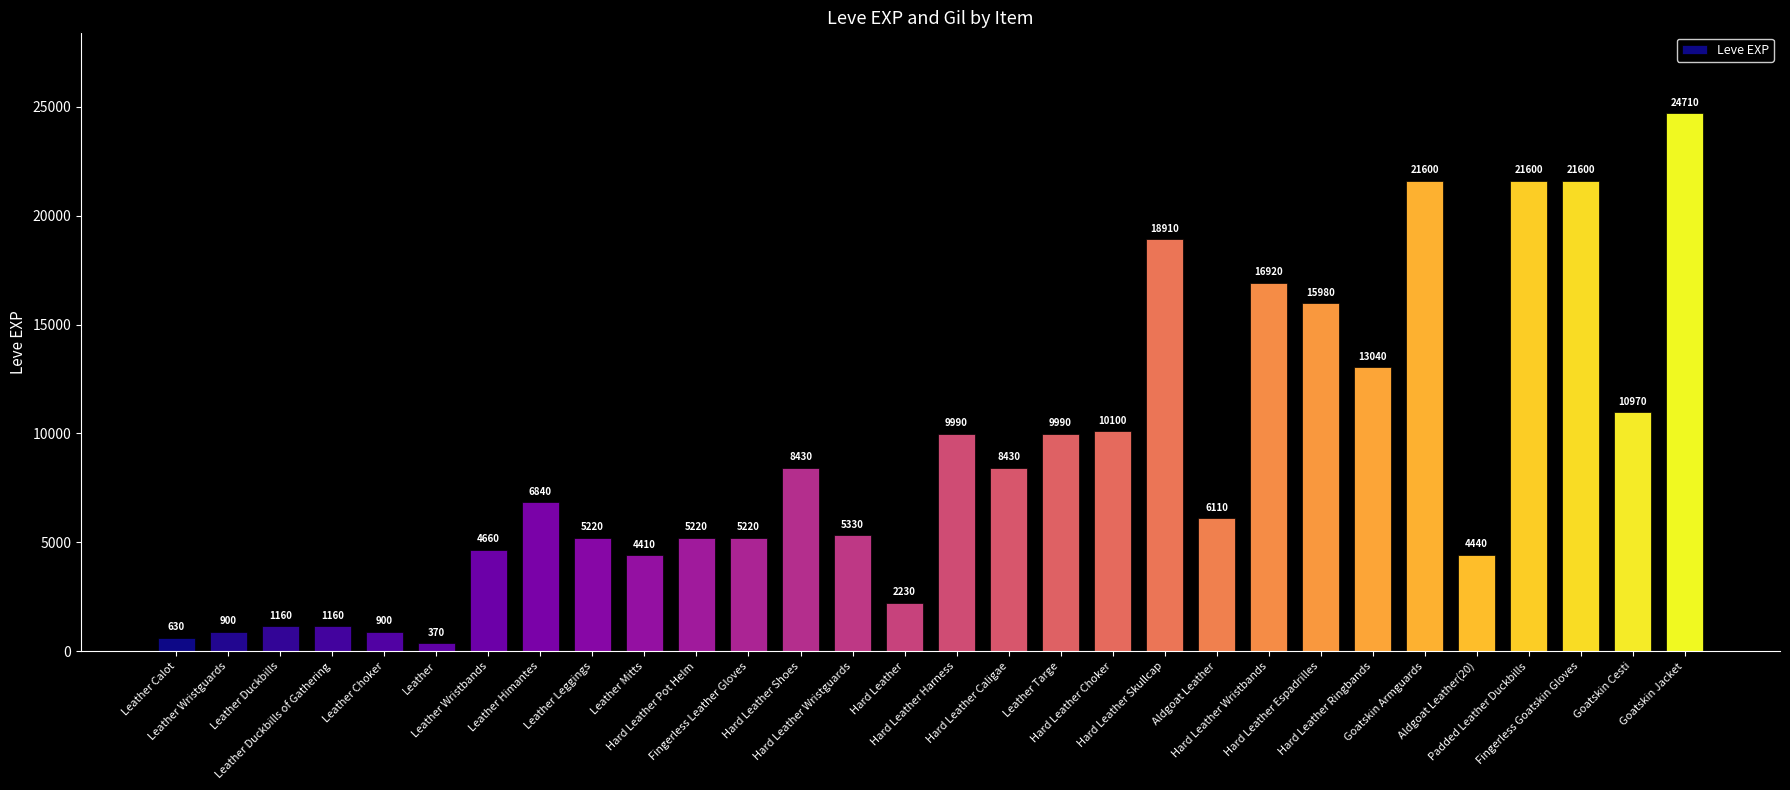

What is the difference between the second highest and second lowest values?

20970